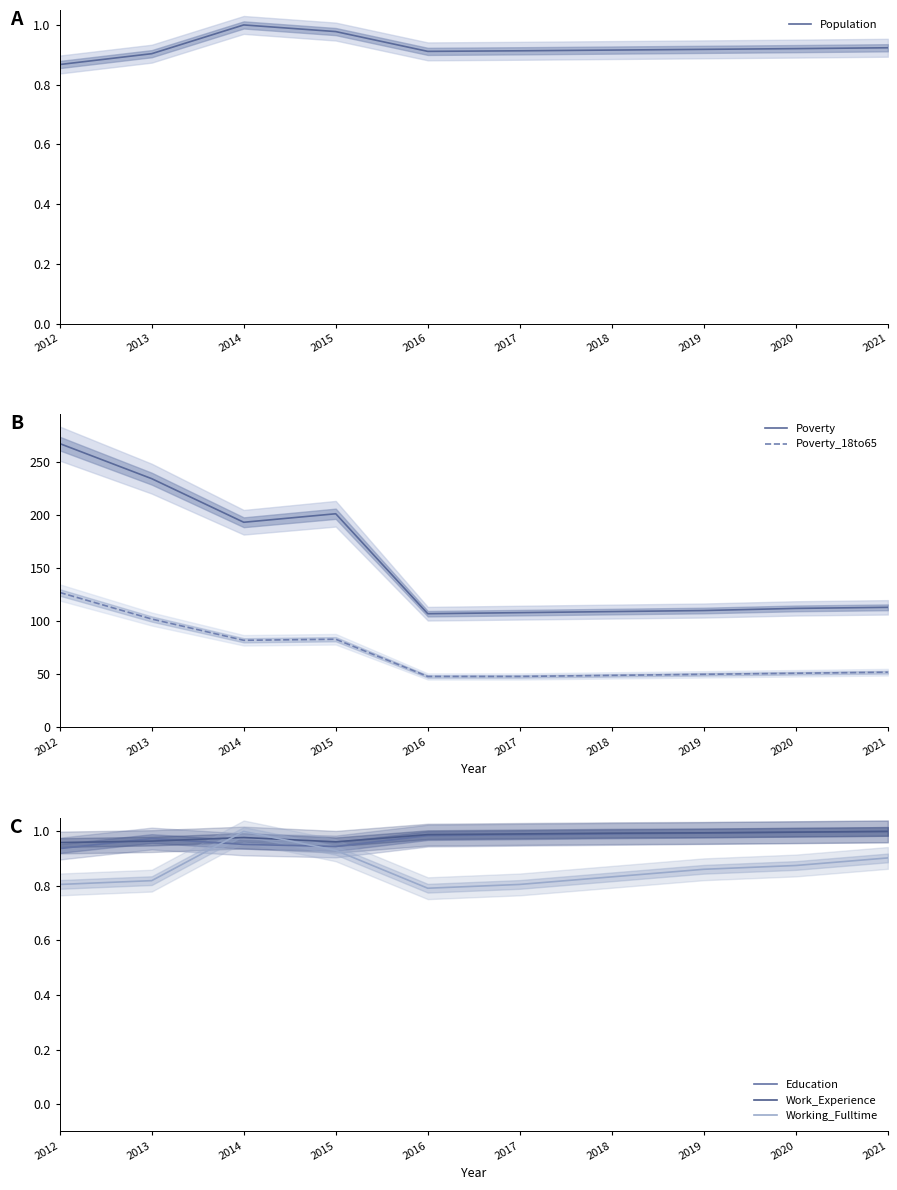

At which category is the sum across all series the highest?

2012